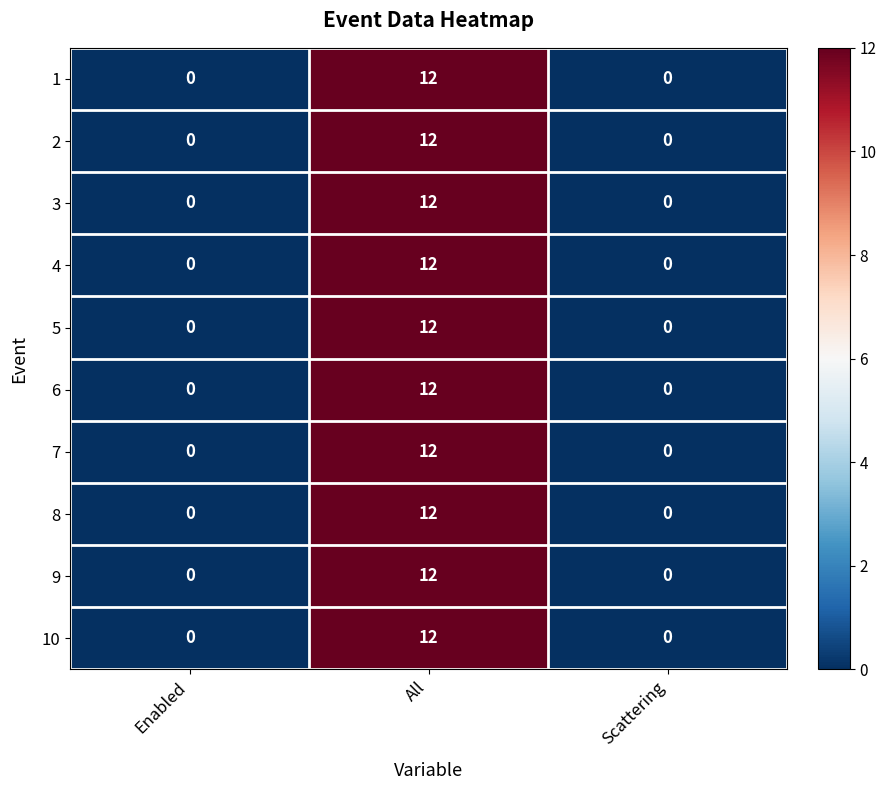

What is the maximum value for 10?

12